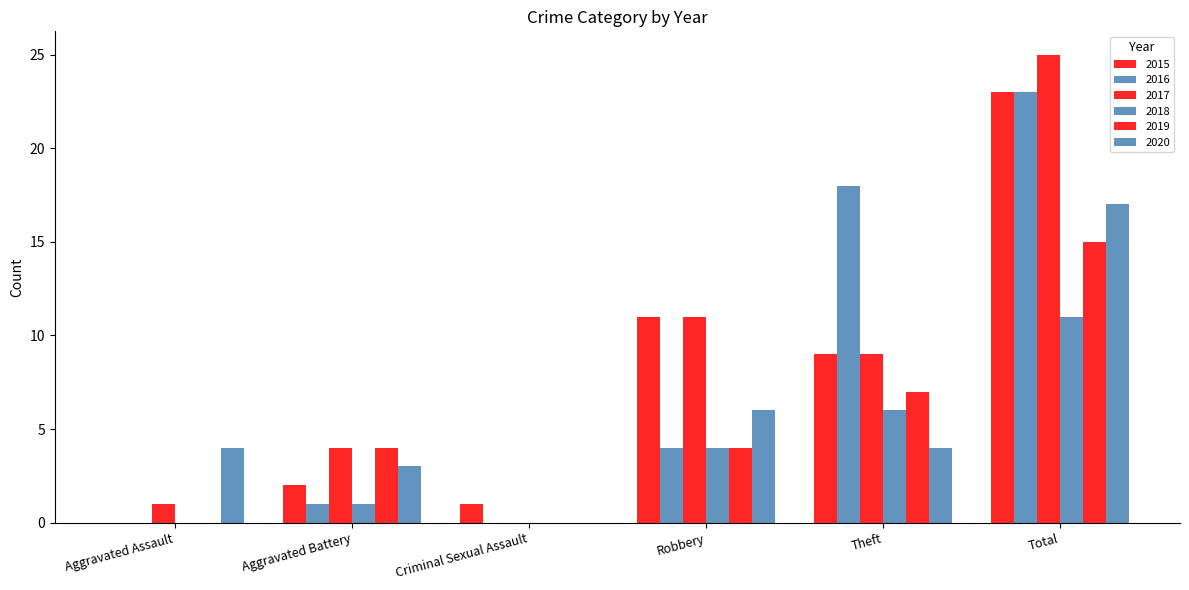

List the labels in order of 2015 value, largest first.

Total, Robbery, Theft, Aggravated Battery, Criminal Sexual Assault, Aggravated Assault